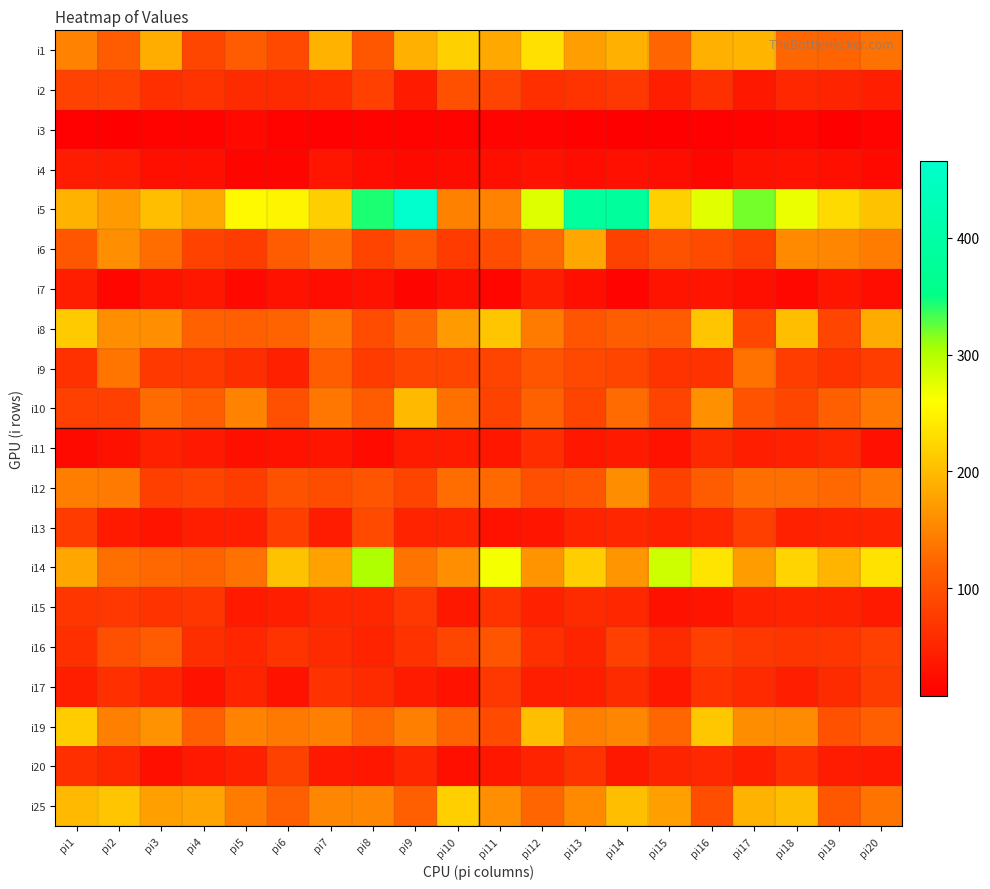

Reading right to left, transcribe all the data shown in this chart.

i1: pi20=133	pi19=121	pi18=123	pi17=194	pi16=189	pi15=122	pi14=189	pi13=173	pi12=232	pi11=183	pi10=218	pi9=189	pi8=107	pi7=191	pi6=91	pi5=110	pi4=87	pi3=187	pi2=111	pi1=149
i2: pi20=42	pi19=50	pi18=52	pi17=36	pi16=63	pi15=44	pi14=70	pi13=66	pi12=61	pi11=84	pi10=99	pi9=39	pi8=81	pi7=59	pi6=57	pi5=57	pi4=67	pi3=62	pi2=83	pi1=83
i3: pi20=14	pi19=8	pi18=16	pi17=13	pi16=10	pi15=8	pi14=9	pi13=11	pi12=14	pi11=14	pi10=13	pi9=12	pi8=13	pi7=10	pi6=13	pi5=19	pi4=13	pi3=13	pi2=9	pi1=10
i4: pi20=19	pi19=25	pi18=29	pi17=28	pi16=16	pi15=24	pi14=27	pi13=24	pi12=30	pi11=26	pi10=23	pi9=20	pi8=24	pi7=33	pi6=15	pi5=15	pi4=25	pi3=25	pi2=39	pi1=41
i5: pi20=205	pi19=227	pi18=270	pi17=320	pi16=275	pi15=218	pi14=385	pi13=388	pi12=278	pi11=148	pi10=147	pi9=466	pi8=344	pi7=216	pi6=251	pi5=255	pi4=183	pi3=203	pi2=170	pi1=191
i6: pi20=143	pi19=152	pi18=155	pi17=80	pi16=93	pi15=101	pi14=82	pi13=181	pi12=125	pi11=94	pi10=75	pi9=106	pi8=85	pi7=130	pi6=110	pi5=76	pi4=83	pi3=129	pi2=159	pi1=107
i7: pi20=24	pi19=33	pi18=18	pi17=25	pi16=33	pi15=32	pi14=14	pi13=25	pi12=44	pi11=17	pi10=26	pi9=15	pi8=30	pi7=24	pi6=29	pi5=19	pi4=35	pi3=29	pi2=17	pi1=42
i8: pi20=185	pi19=86	pi18=203	pi17=89	pi16=208	pi15=111	pi14=114	pi13=103	pi12=142	pi11=208	pi10=170	pi9=122	pi8=94	pi7=137	pi6=120	pi5=116	pi4=117	pi3=160	pi2=160	pi1=213
i9: pi20=77	pi19=67	pi18=77	pi17=134	pi16=66	pi15=66	pi14=86	pi13=90	pi12=103	pi11=84	pi10=86	pi9=86	pi8=75	pi7=113	pi6=45	pi5=60	pi4=73	pi3=73	pi2=136	pi1=64
i10: pi20=138	pi19=115	pi18=87	pi17=102	pi16=161	pi15=84	pi14=127	pi13=85	pi12=117	pi11=83	pi10=132	pi9=198	pi8=111	pi7=138	pi6=98	pi5=148	pi4=113	pi3=127	pi2=81	pi1=81
i11: pi20=27	pi19=53	pi18=46	pi17=43	pi16=55	pi15=29	pi14=38	pi13=35	pi12=59	pi11=35	pi10=39	pi9=39	pi8=22	pi7=33	pi6=29	pi5=25	pi4=37	pi3=45	pi2=28	pi1=20
i12: pi20=137	pi19=124	pi18=130	pi17=130	pi16=110	pi15=82	pi14=158	pi13=104	pi12=97	pi11=126	pi10=129	pi9=85	pi8=103	pi7=95	pi6=101	pi5=76	pi4=85	pi3=79	pi2=141	pi1=144
i13: pi20=49	pi19=49	pi18=46	pi17=79	pi16=51	pi15=46	pi14=51	pi13=49	pi12=33	pi11=31	pi10=48	pi9=49	pi8=92	pi7=41	pi6=78	pi5=42	pi4=44	pi3=32	pi2=38	pi1=75
i14: pi20=234	pi19=194	pi18=221	pi17=171	pi16=236	pi15=287	pi14=165	pi13=215	pi12=163	pi11=265	pi10=160	pi9=135	pi8=302	pi7=177	pi6=205	pi5=133	pi4=120	pi3=124	pi2=131	pi1=180
i15: pi20=38	pi19=47	pi18=48	pi17=46	pi16=32	pi15=28	pi14=53	pi13=57	pi12=46	pi11=67	pi10=36	pi9=70	pi8=53	pi7=52	pi6=42	pi5=38	pi4=69	pi3=67	pi2=70	pi1=69
i16: pi20=81	pi19=69	pi18=68	pi17=71	pi16=81	pi15=57	pi14=81	pi13=50	pi12=61	pi11=103	pi10=87	pi9=65	pi8=49	pi7=58	pi6=67	pi5=51	pi4=60	pi3=111	pi2=97	pi1=61
i17: pi20=76	pi19=58	pi18=44	pi17=56	pi16=65	pi15=35	pi14=57	pi13=44	pi12=43	pi11=71	pi10=30	pi9=39	pi8=58	pi7=65	pi6=30	pi5=49	pi4=30	pi3=48	pi2=62	pi1=42
i19: pi20=116	pi19=100	pi18=157	pi17=158	pi16=210	pi15=123	pi14=152	pi13=146	pi12=203	pi11=92	pi10=119	pi9=146	pi8=125	pi7=146	pi6=139	pi5=149	pi4=116	pi3=162	pi2=145	pi1=214
i20: pi20=37	pi19=41	pi18=62	pi17=43	pi16=54	pi15=50	pi14=36	pi13=66	pi12=49	pi11=34	pi10=26	pi9=51	pi8=34	pi7=37	pi6=82	pi5=45	pi4=37	pi3=26	pi2=52	pi1=61
i25: pi20=135	pi19=105	pi18=201	pi17=191	pi16=96	pi15=175	pi14=202	pi13=155	pi12=122	pi11=160	pi10=217	pi9=115	pi8=152	pi7=152	pi6=115	pi5=143	pi4=178	pi3=175	pi2=208	pi1=197